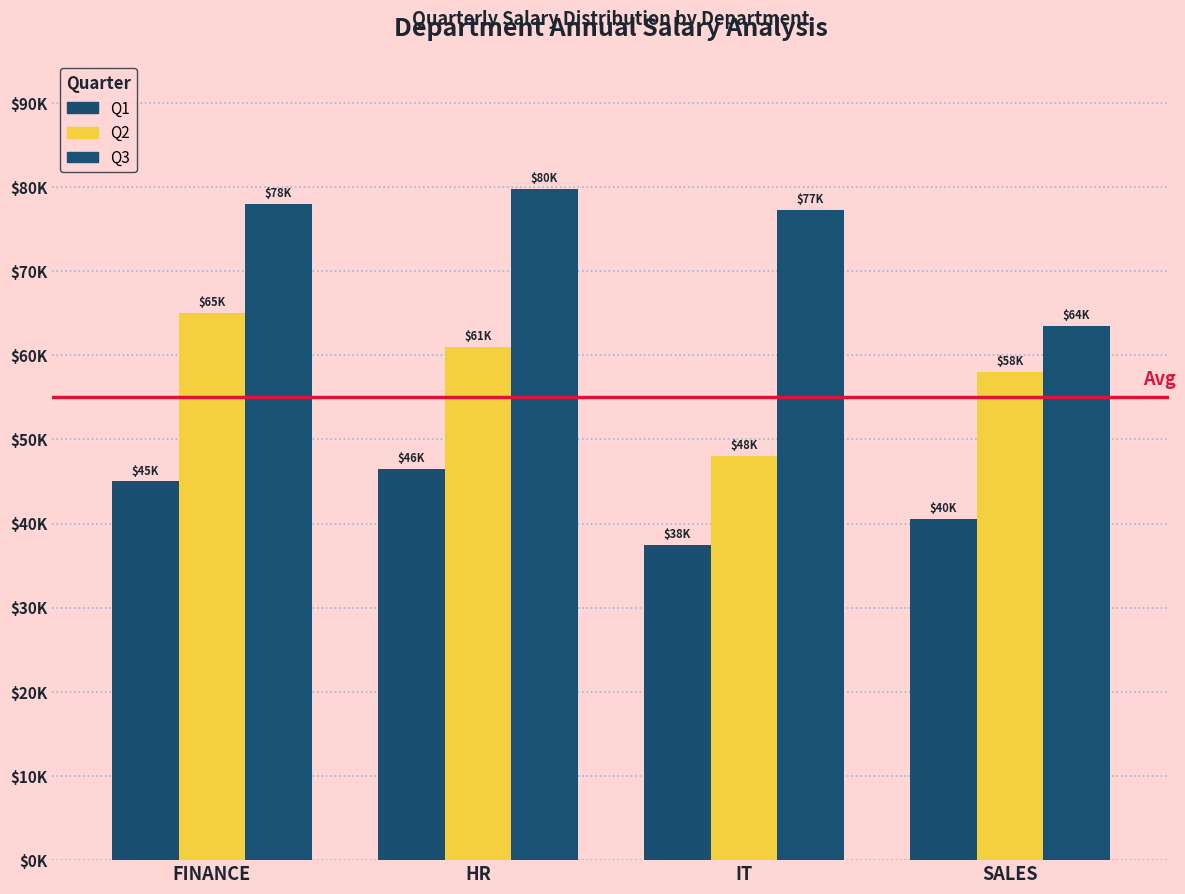

List the labels in order of Q3 value, largest first.

HR, FINANCE, IT, SALES